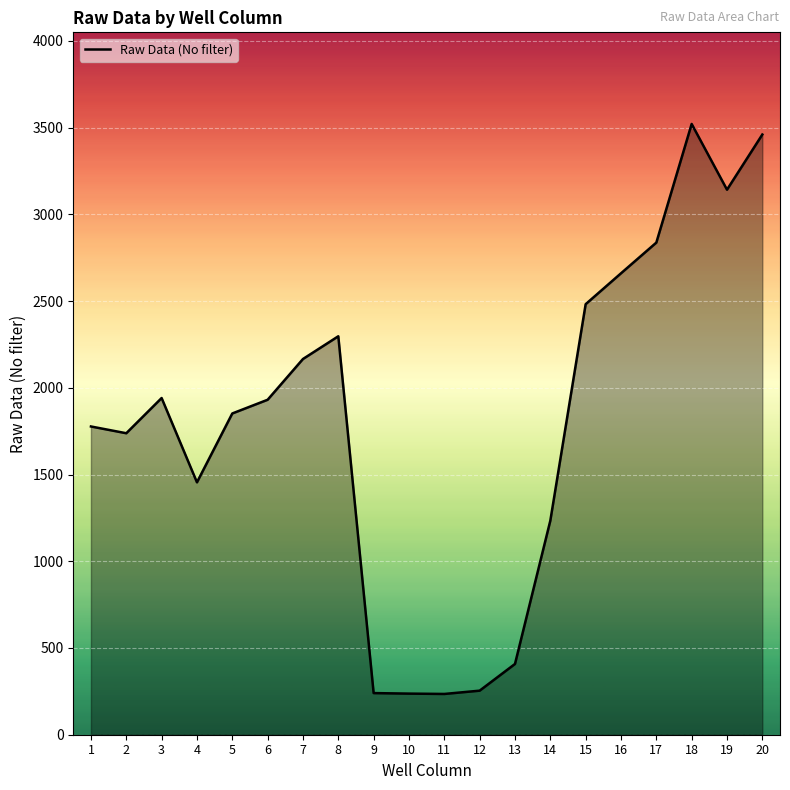

What is the smallest value displayed?

235